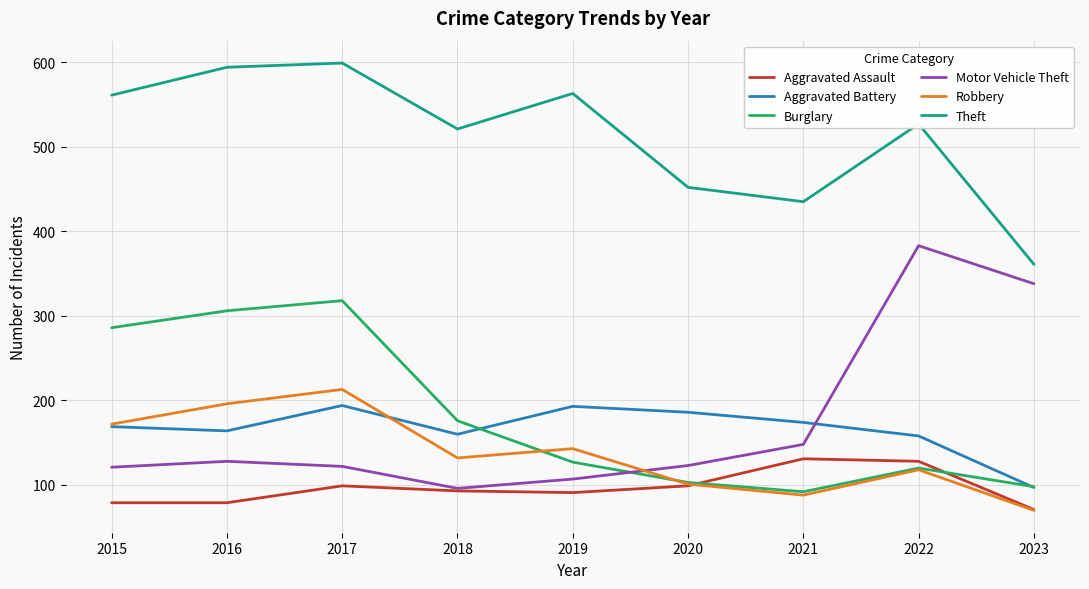

At which category does the chart reach its peak across all series?

2017